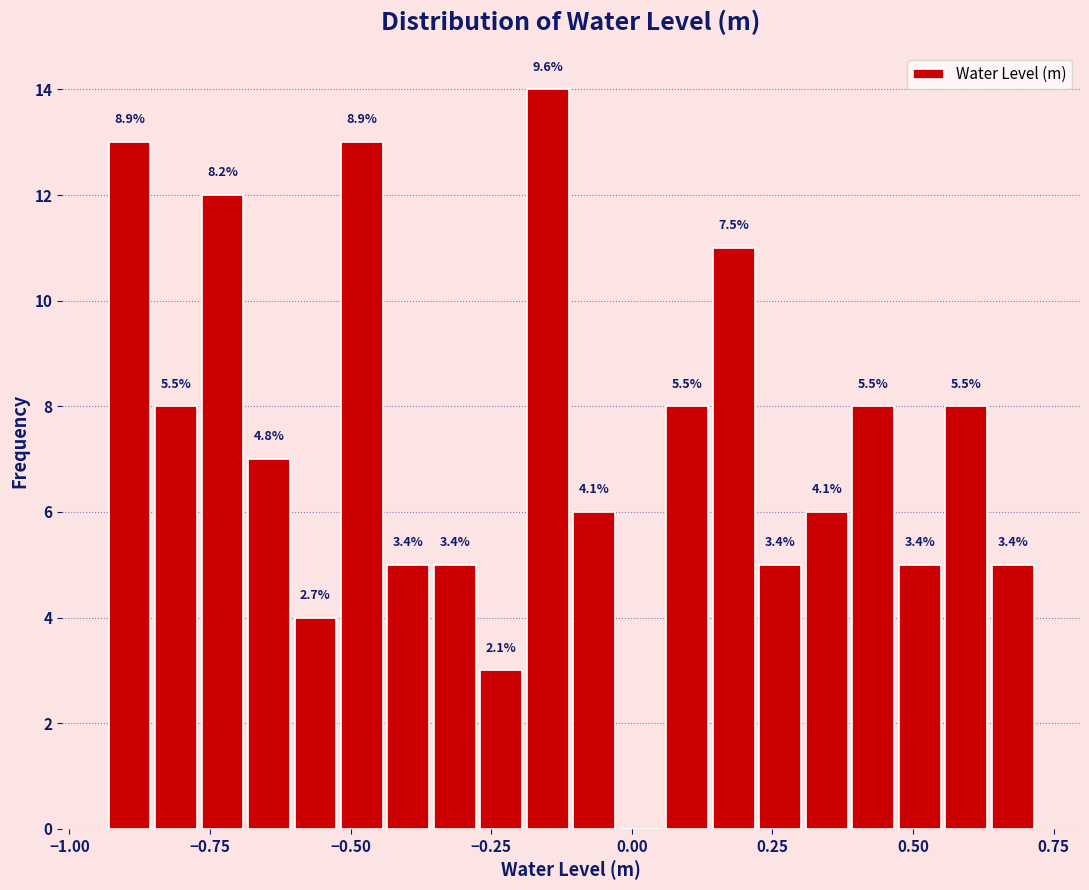

Read against the x-axis, roughly where is the centre of the tallest bar?

-0.15